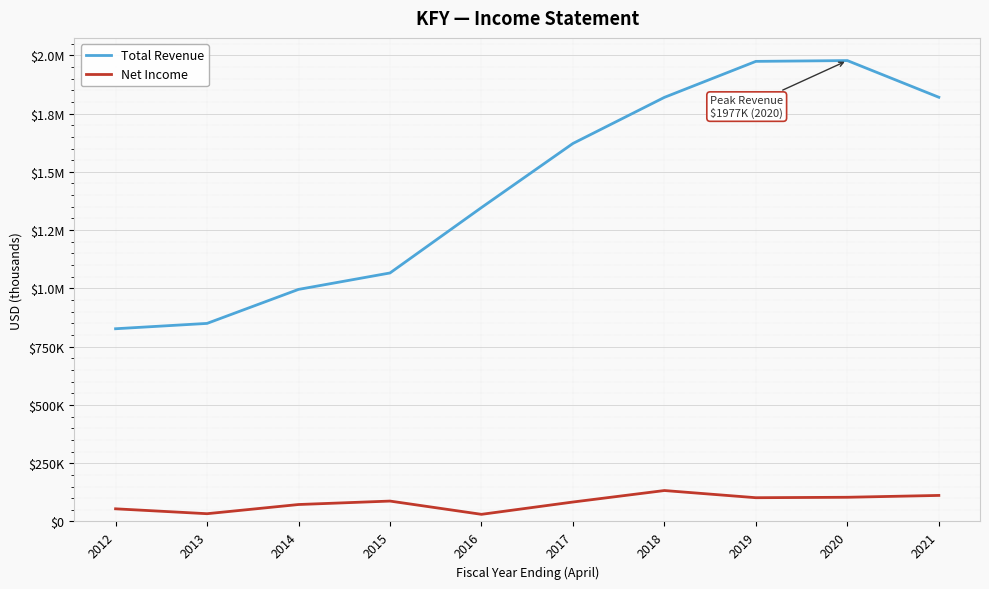

The value of Net Income at 2020 is 103800. True or false?

True